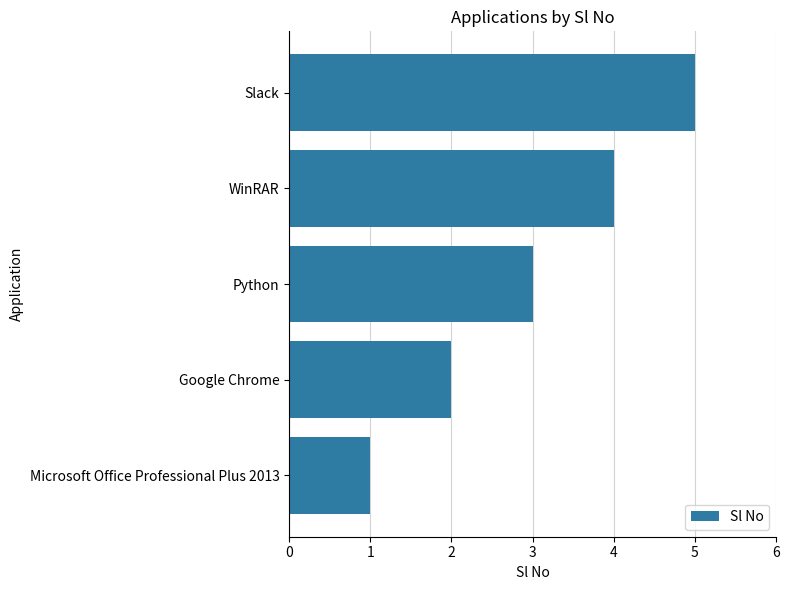

True or false: the data shows 3 at Python.

True